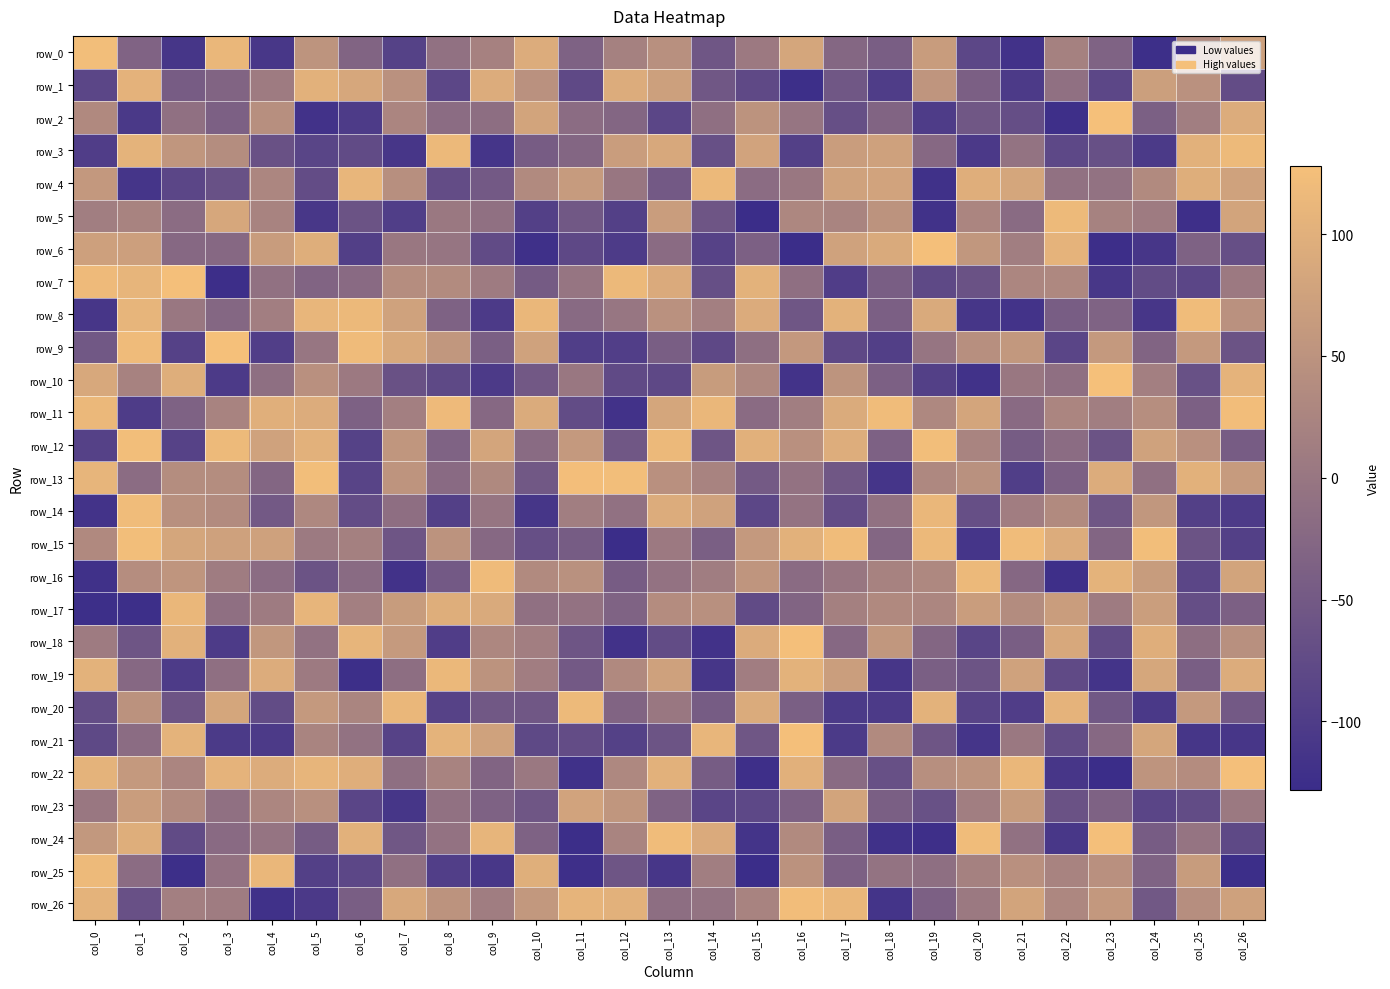

At which label is row_10 closest to 4?

col_6